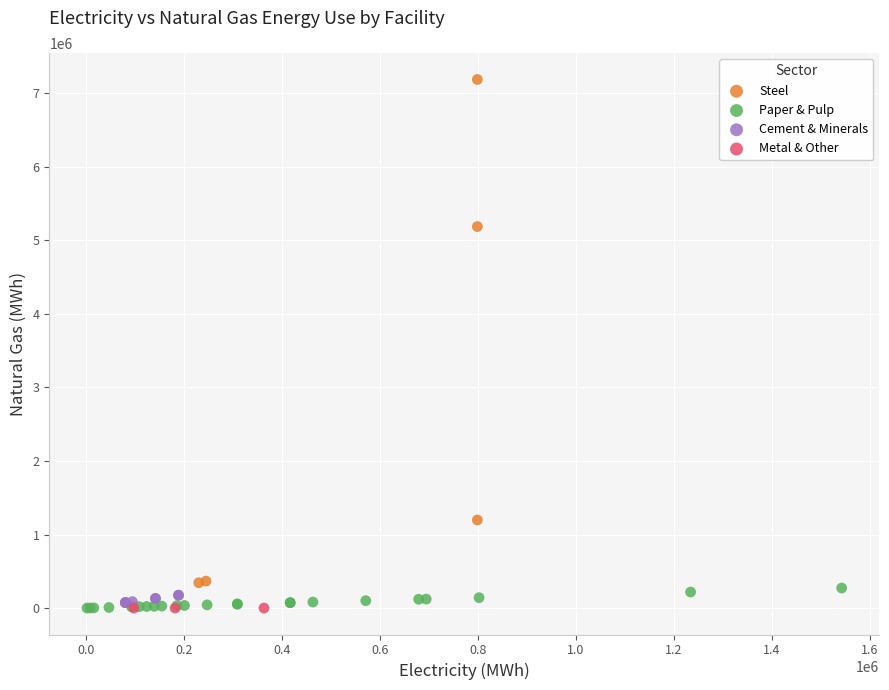

Which series contains the highest Y value?

Steel